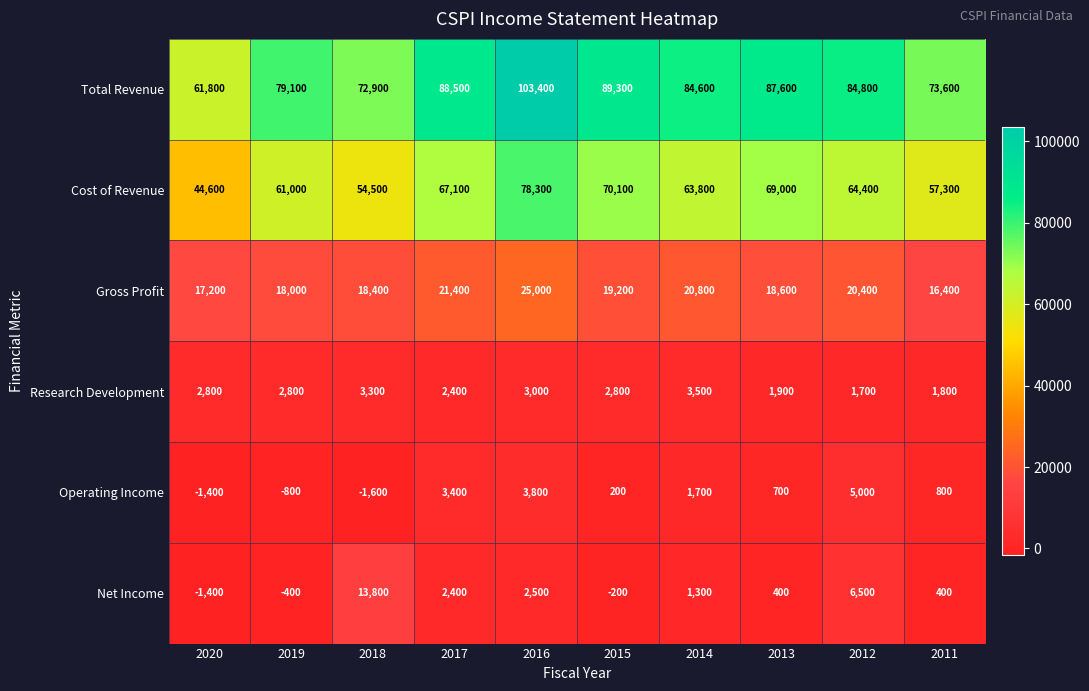

What is the difference between the highest and lowest values at 2014?

83300